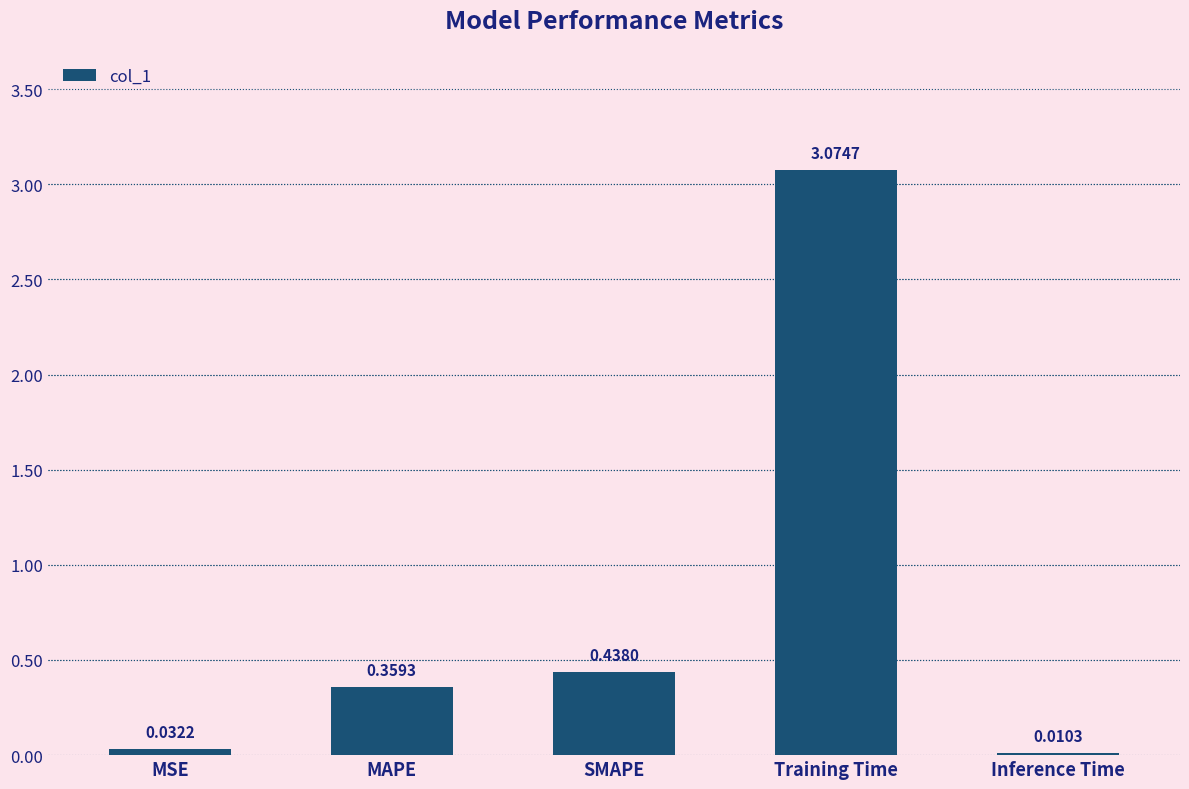

What is the sum of all values?

3.9